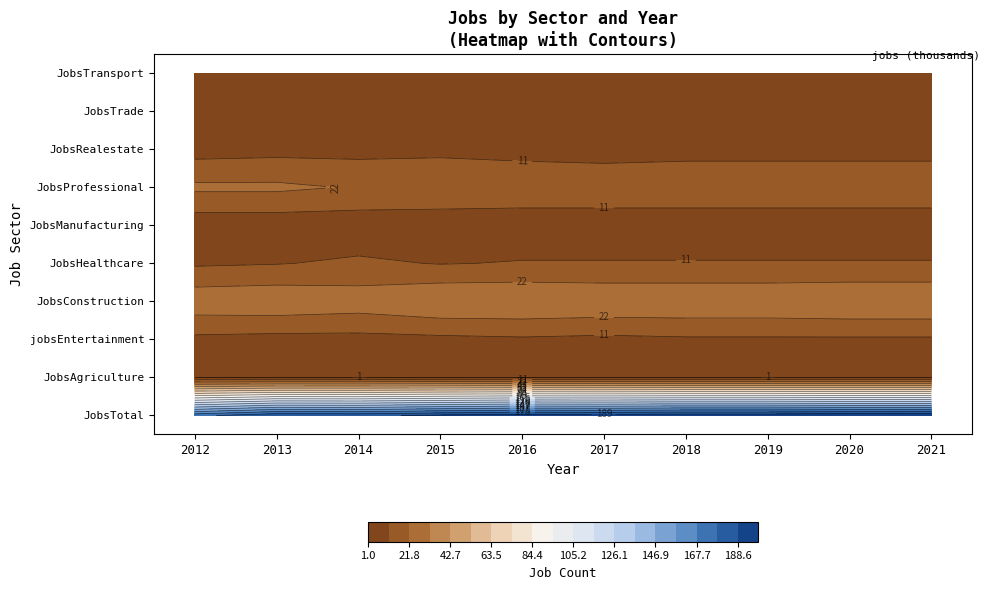

Reading left to right, transcribe all the data shown in this chart.

2012: JobsTotal=175	JobsAgriculture=1	jobsEntertainment=9	JobsConstruction=29	JobsHealthcare=10	JobsManufacturing=5	JobsProfessional=24	JobsRealestate=7	JobsTrade=11	JobsTransport=1
2013: JobsTotal=187	JobsAgriculture=1	jobsEntertainment=8	JobsConstruction=30	JobsHealthcare=11	JobsManufacturing=5	JobsProfessional=24	JobsRealestate=8	JobsTrade=10	JobsTransport=4
2014: JobsTotal=186	JobsAgriculture=1	jobsEntertainment=8	JobsConstruction=28	JobsHealthcare=13	JobsManufacturing=5	JobsProfessional=21	JobsRealestate=8	JobsTrade=10	JobsTransport=4
2015: JobsTotal=191	JobsAgriculture=1	jobsEntertainment=9	JobsConstruction=32	JobsHealthcare=11	JobsManufacturing=5	JobsProfessional=20	JobsRealestate=9	JobsTrade=10	JobsTransport=3
2016: JobsTotal=195	JobsAgriculture=1	jobsEntertainment=10	JobsConstruction=32	JobsHealthcare=12	JobsManufacturing=5	JobsProfessional=19	JobsRealestate=8	JobsTrade=9	JobsTransport=2
2017: JobsTotal=194	JobsAgriculture=1	jobsEntertainment=9	JobsConstruction=31	JobsHealthcare=12	JobsManufacturing=5	JobsProfessional=19	JobsRealestate=7	JobsTrade=8	JobsTransport=2
2018: JobsTotal=196	JobsAgriculture=1	jobsEntertainment=10	JobsConstruction=31	JobsHealthcare=12	JobsManufacturing=5	JobsProfessional=19	JobsRealestate=8	JobsTrade=8	JobsTransport=2
2019: JobsTotal=196	JobsAgriculture=1	jobsEntertainment=10	JobsConstruction=31	JobsHealthcare=12	JobsManufacturing=5	JobsProfessional=19	JobsRealestate=8	JobsTrade=8	JobsTransport=2
2020: JobsTotal=198	JobsAgriculture=1	jobsEntertainment=10	JobsConstruction=32	JobsHealthcare=12	JobsManufacturing=5	JobsProfessional=19	JobsRealestate=8	JobsTrade=8	JobsTransport=2
2021: JobsTotal=199	JobsAgriculture=1	jobsEntertainment=10	JobsConstruction=32	JobsHealthcare=12	JobsManufacturing=5	JobsProfessional=19	JobsRealestate=8	JobsTrade=8	JobsTransport=2